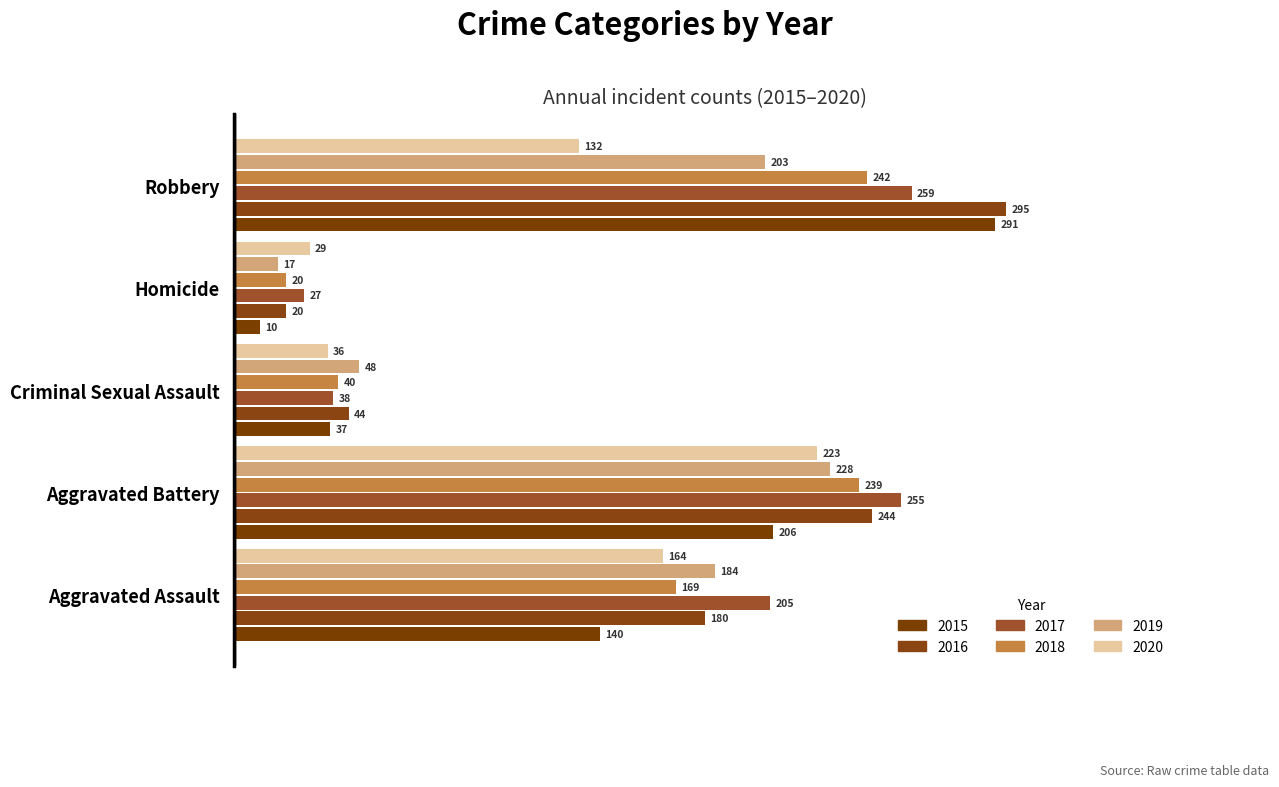

What is the label of the 2nd bar from the right?

Homicide